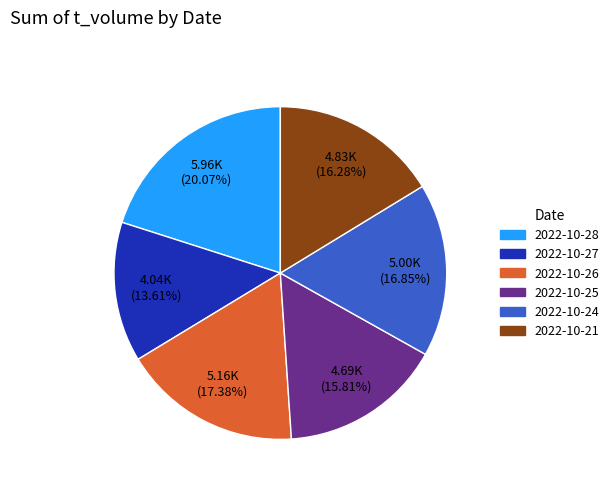

To the nearest percent, what portion does 2022-10-24 represent?

17%